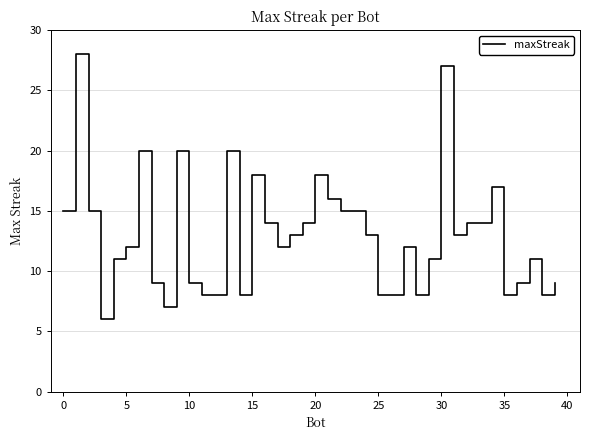

What is the minimum value shown in the chart?

6